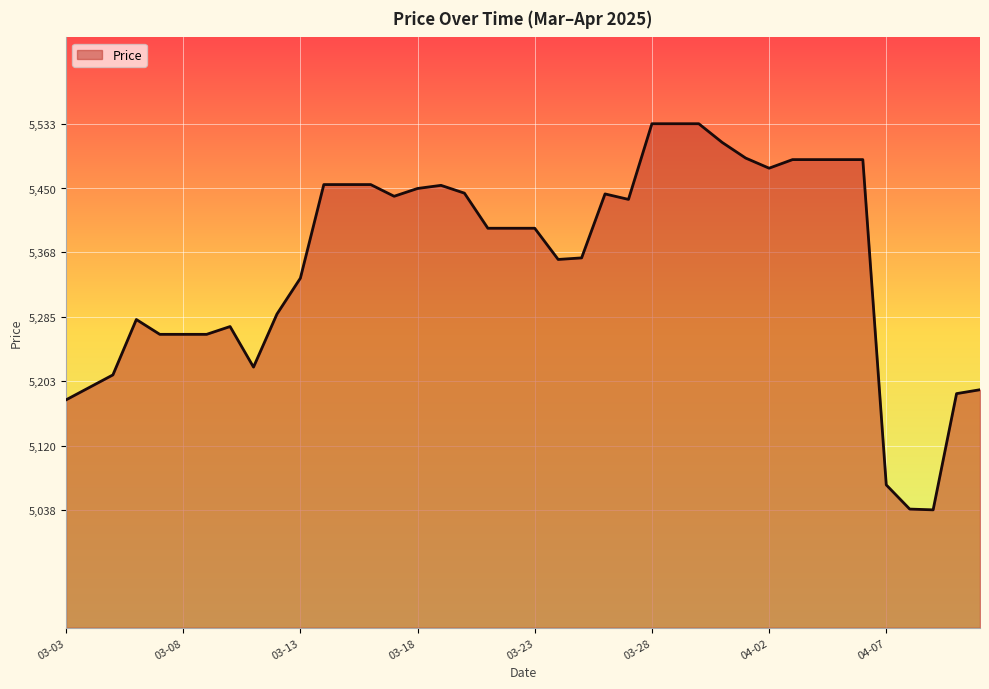

What is the minimum value shown in the chart?

5038